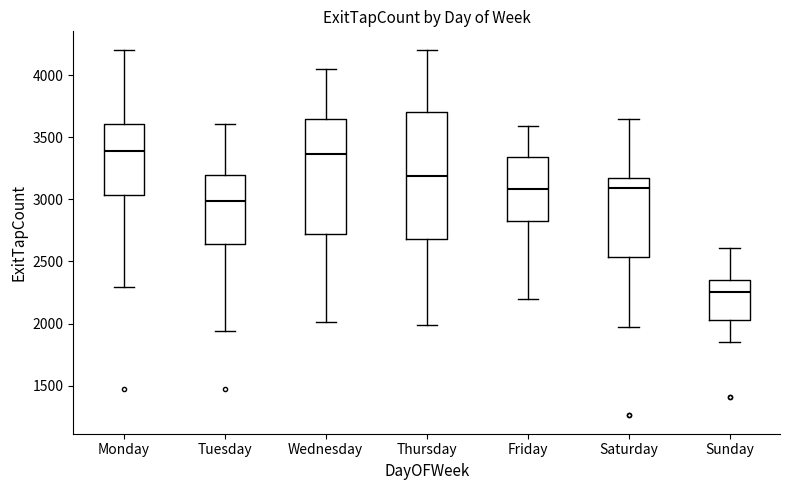

Which box has the lowest median line?

Sunday